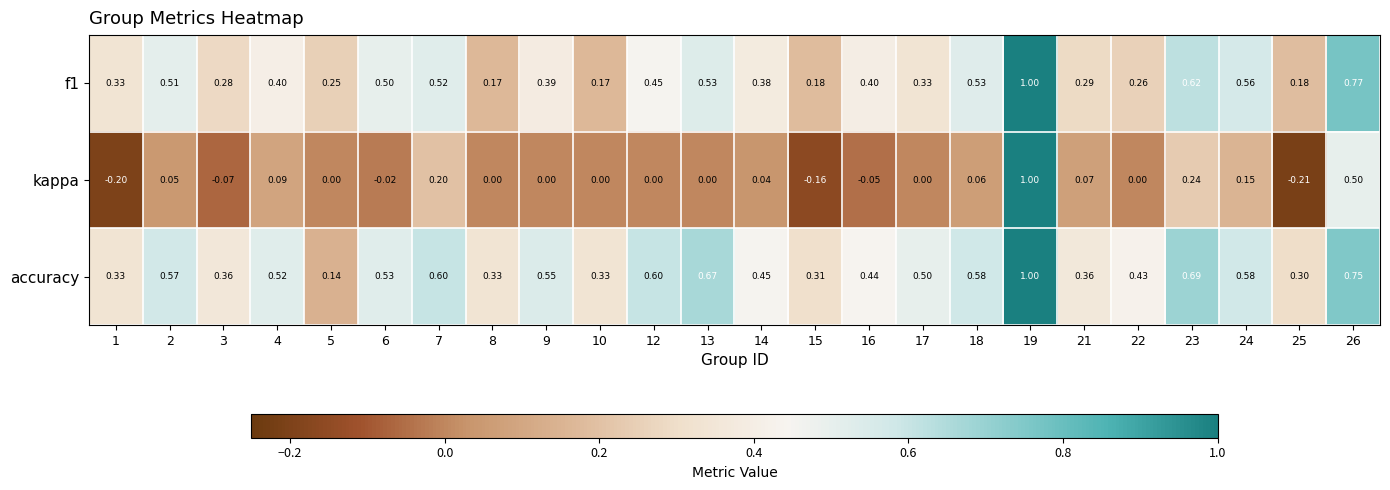

Which series has the largest range (max minus min)?

kappa